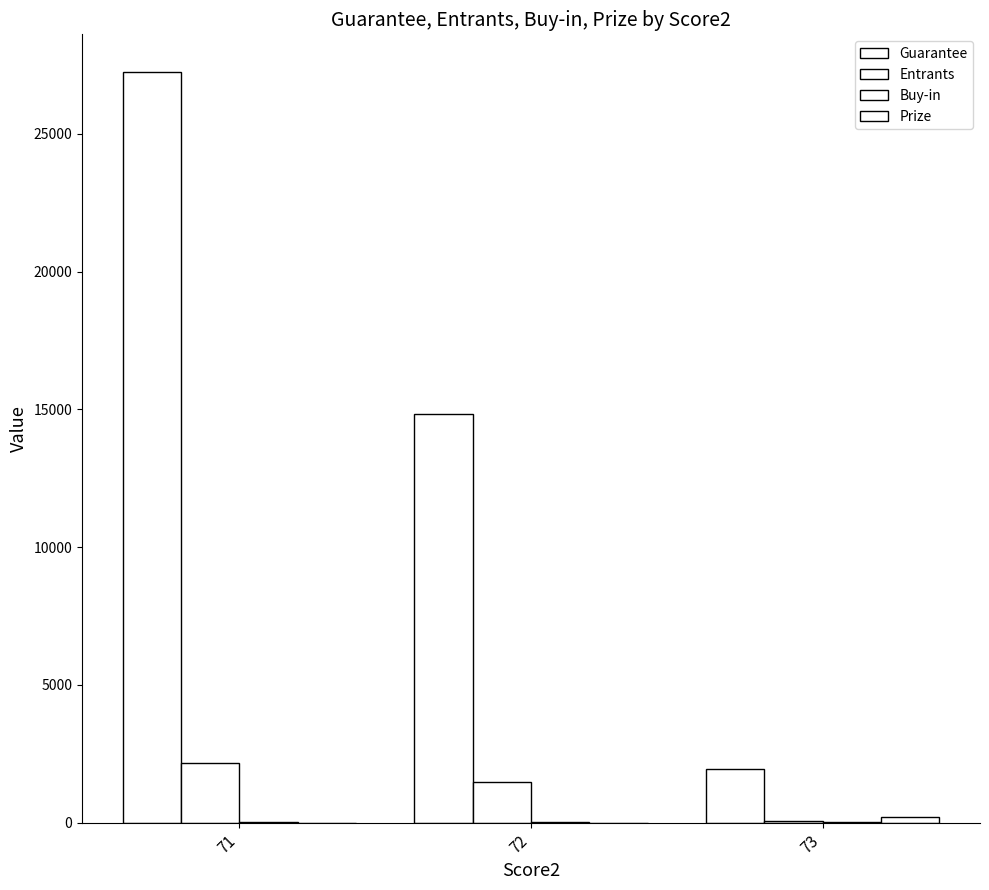

Read the Buy-in value at 73.

30.0